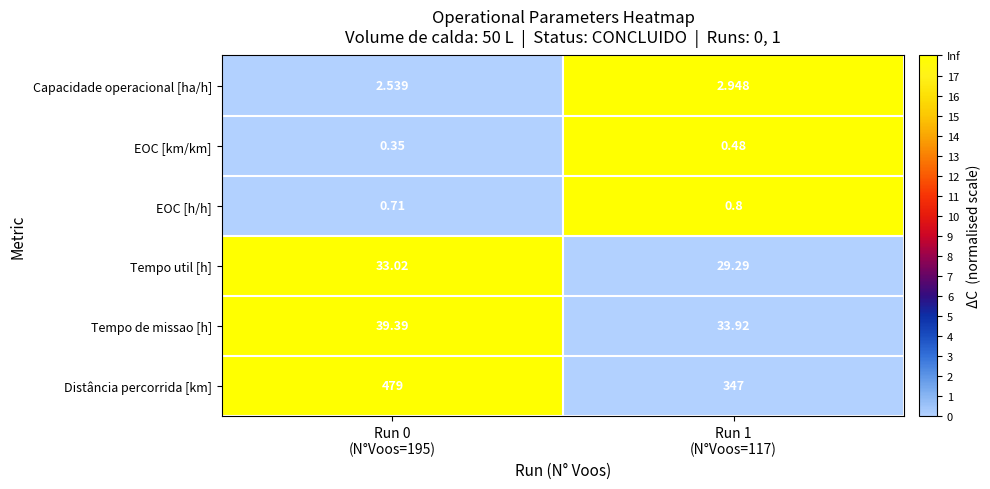

List the series in order of their peak value, lowest first.

EOC [km/km], EOC [h/h], Capacidade operacional [ha/h], Tempo util [h], Tempo de missao [h], Distância percorrida [km]